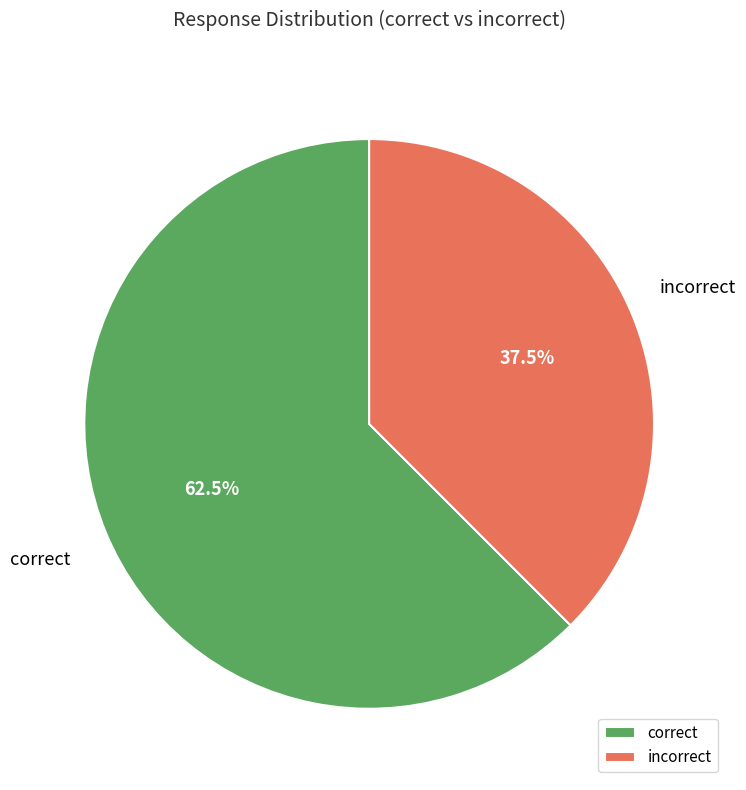

Rank the categories by value from highest to lowest.

correct, incorrect